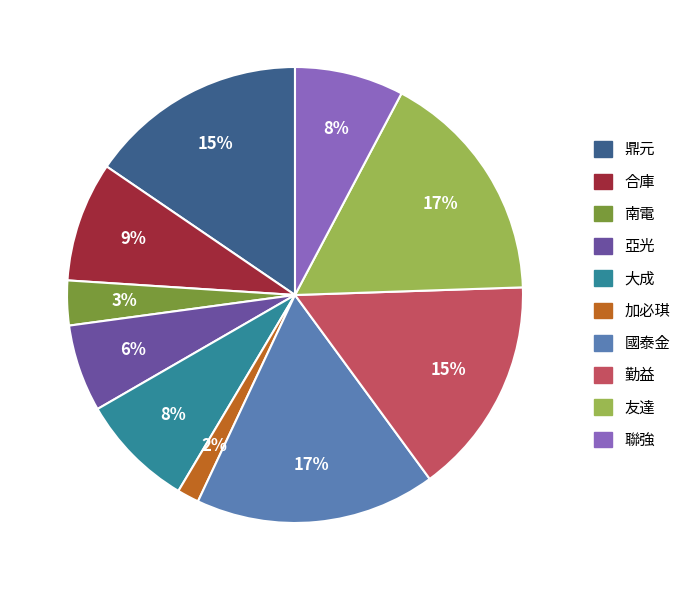

What percentage is the 南電 slice, to the nearest percent?

3%